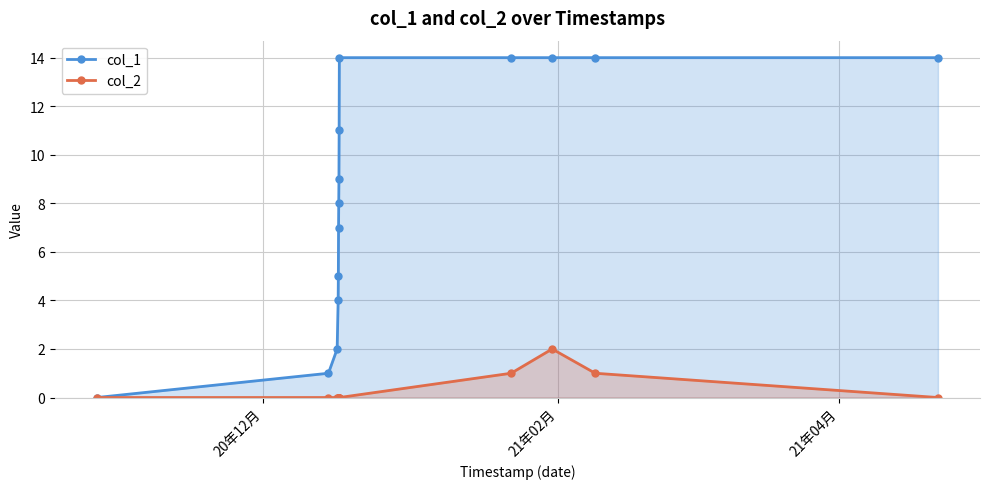

What are all the series names shown in the legend?

col_1, col_2